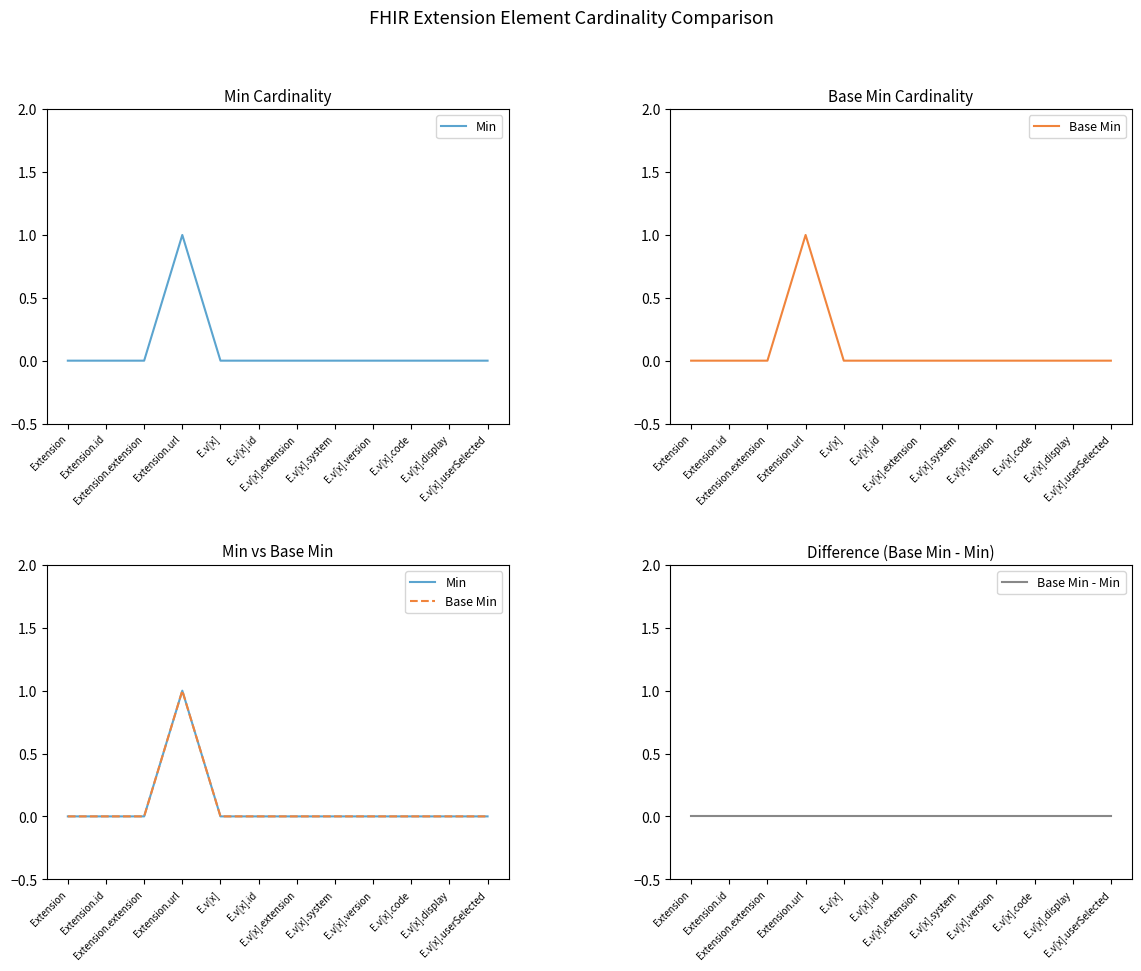

What is the difference between the maximum and minimum values in the Min series?

1